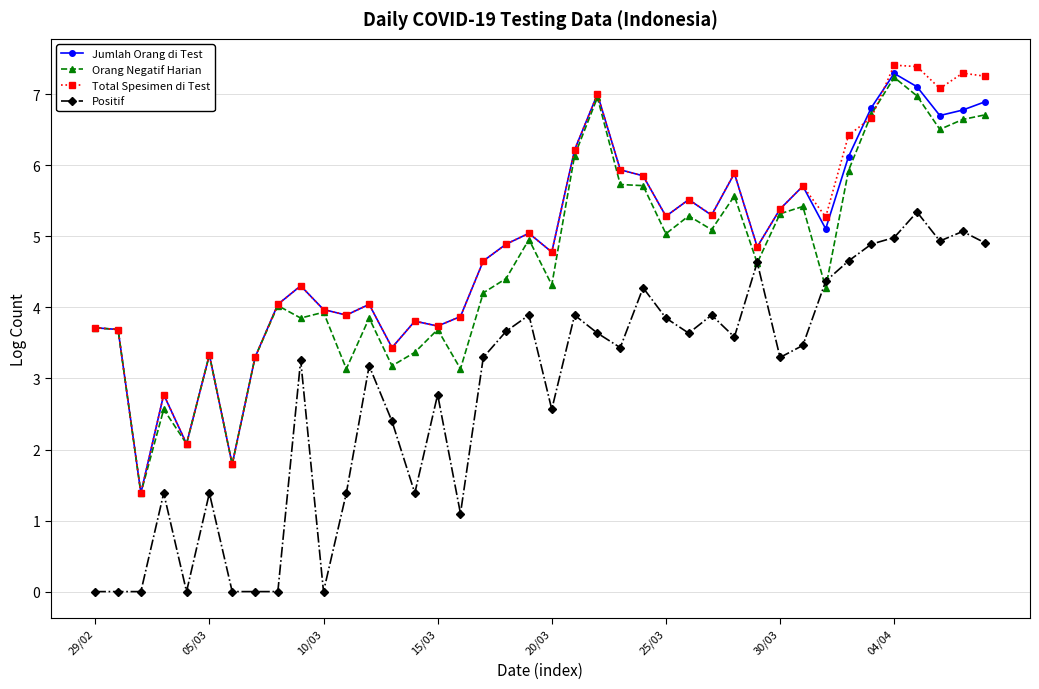

How many interior local valleys does the Total Spesimen di Test series have?

12